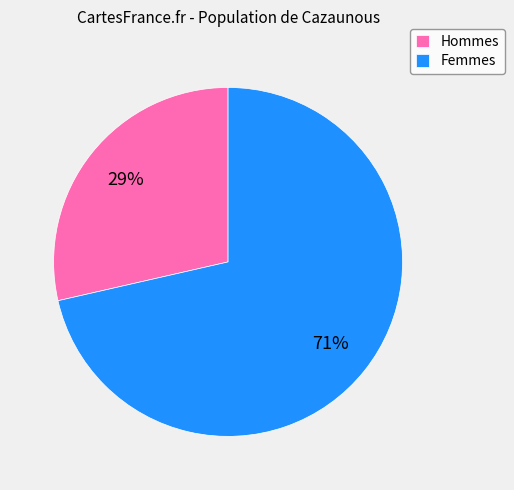

True or false: Femmes accounts for 86% of the total.

False